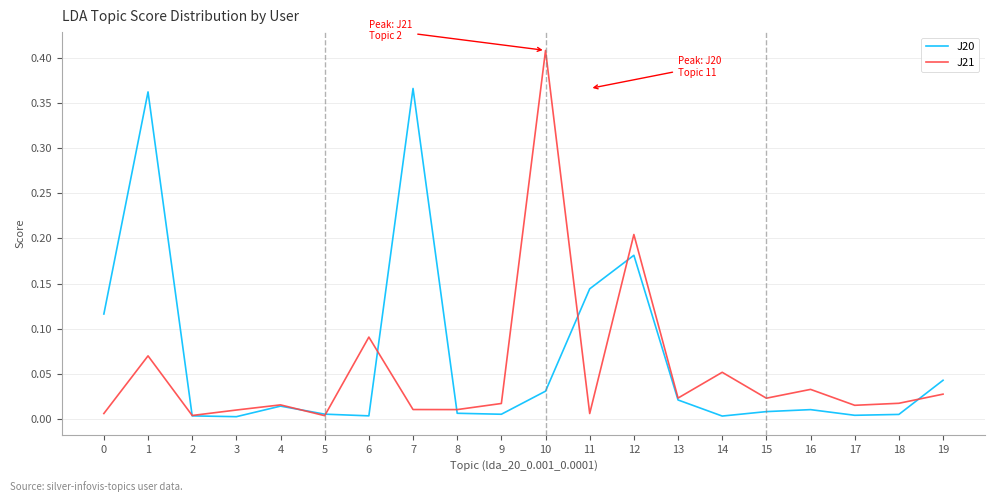

Which series changed the most between 3 and 16?

J21